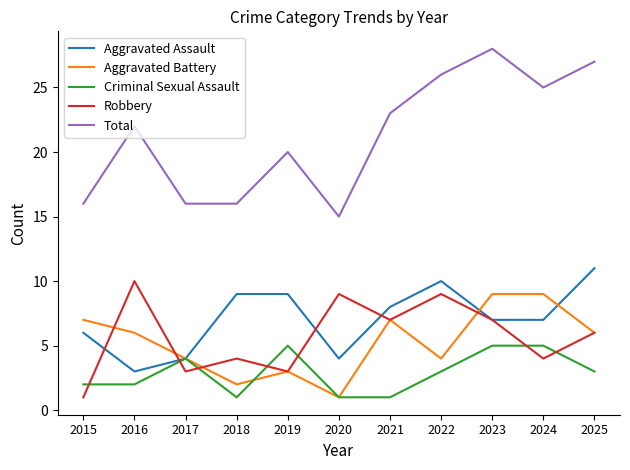

Read the Aggravated Assault value at 2024.

7